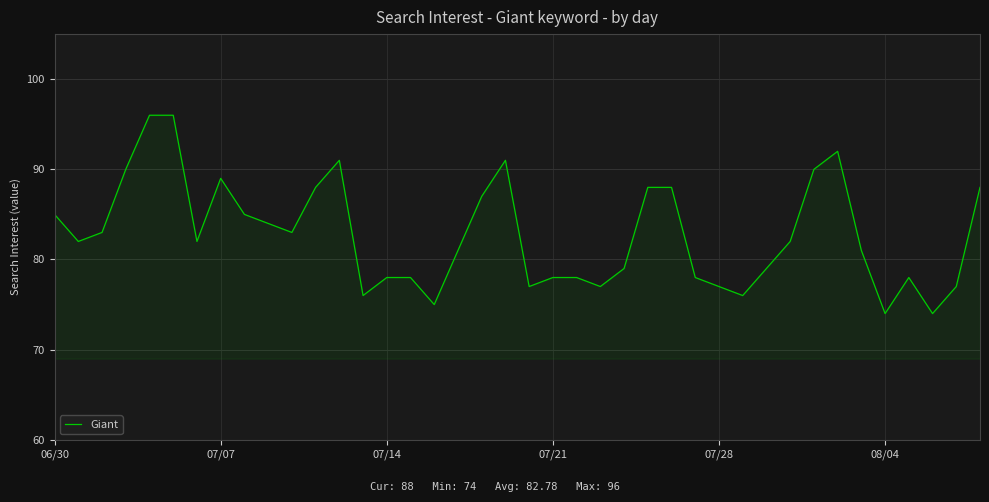

What is the difference between the second highest and minimum values?

22